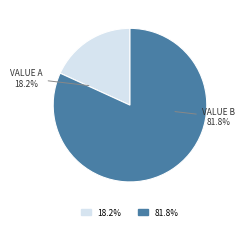

Is there any slice that represents more than half of the pie?

Yes